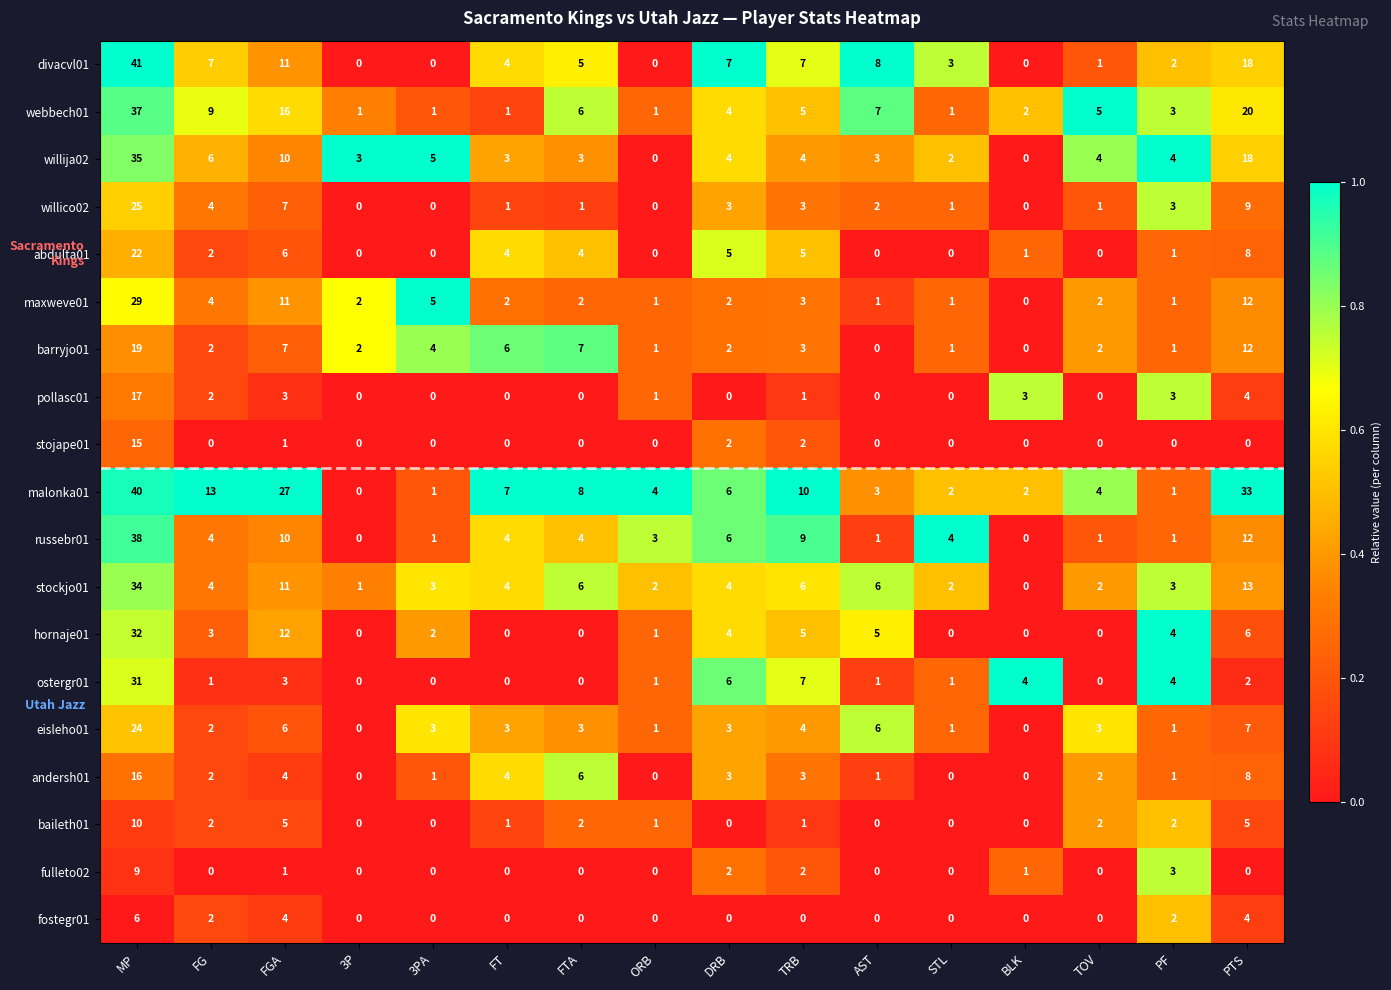

Where is fulleto02 nearest to the value 4?

PF